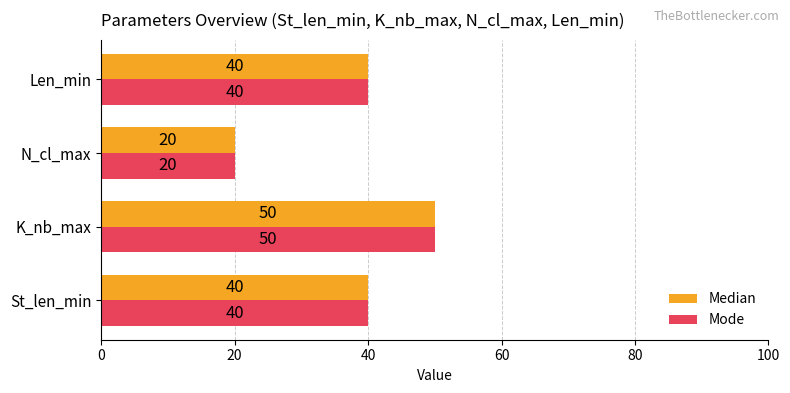

What is the difference between the Mode values at K_nb_max and N_cl_max?

30